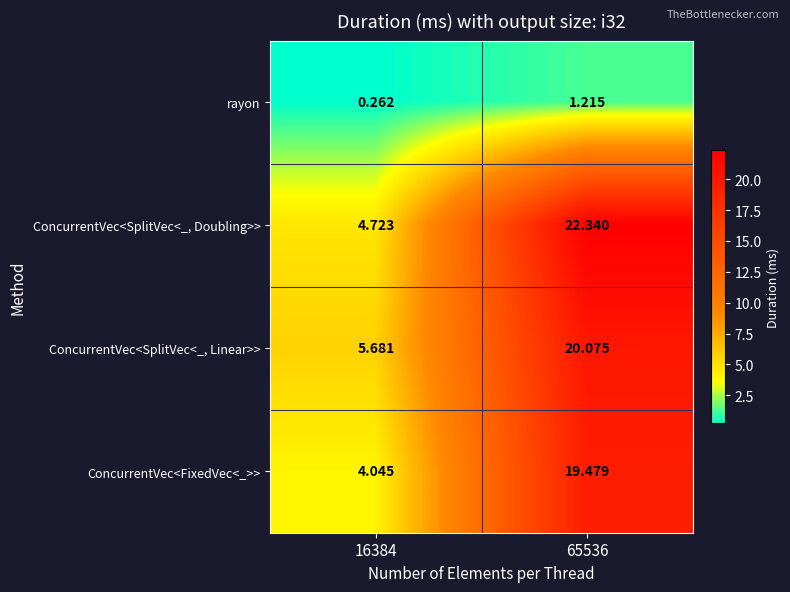

How many data points does each series have?

2